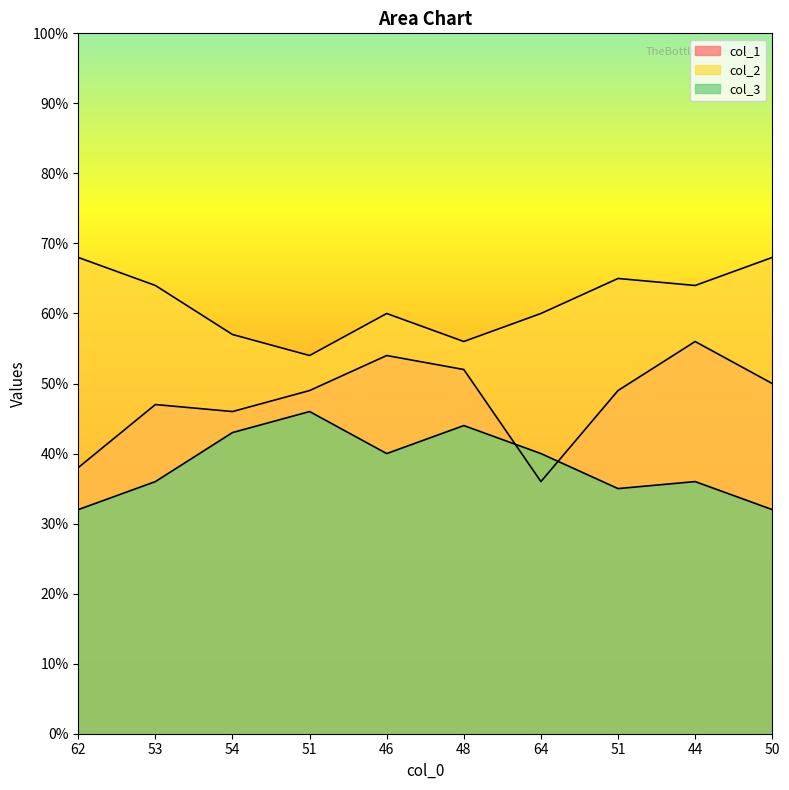

At which category is the sum across all series the highest?

44